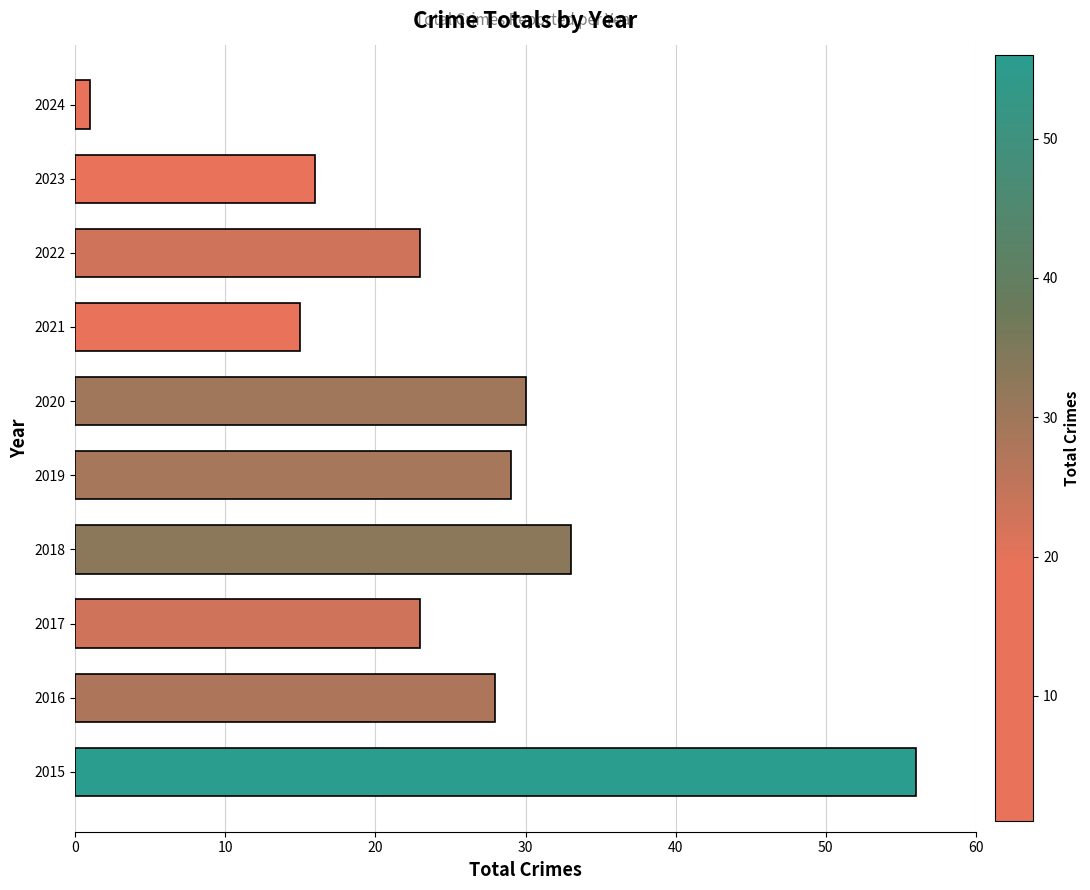

What is the sum of all values?

254